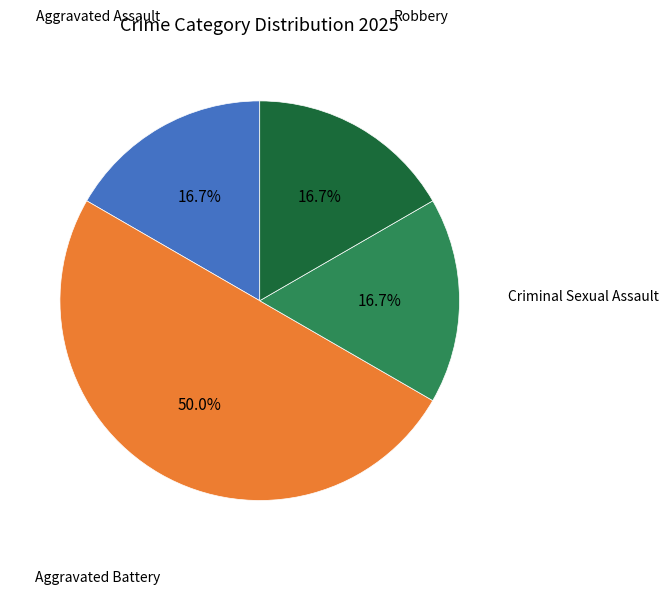

Does Robbery account for over 50% of the chart?

No